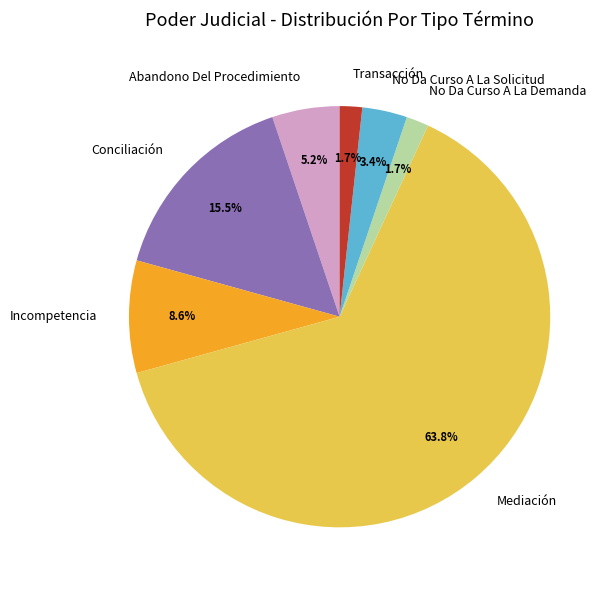

Count the number of slices in the pie.

7